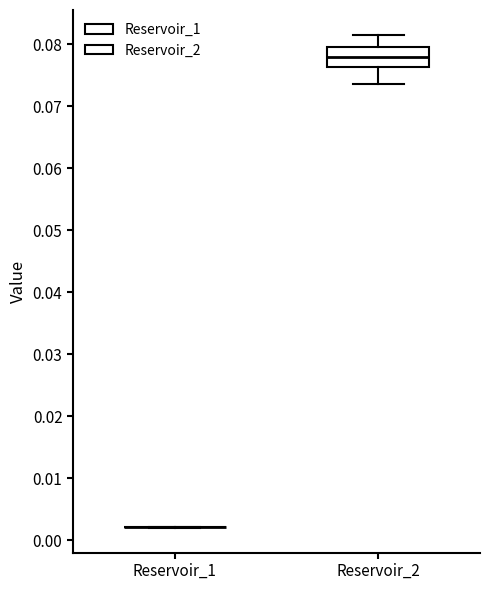

Reading left to right, transcribe this box plot: for each box, give where its median line is, the range the box spans, and where its two whiskers end, as read against the y-axis. The values are not printed on the chart, so give them approximately, as read against the axis.

Reservoir_1: box collapsed to a line at 0.002, whiskers 0.002 to 0.002
Reservoir_2: median 0.078, box 0.076 to 0.080, whiskers 0.074 to 0.082